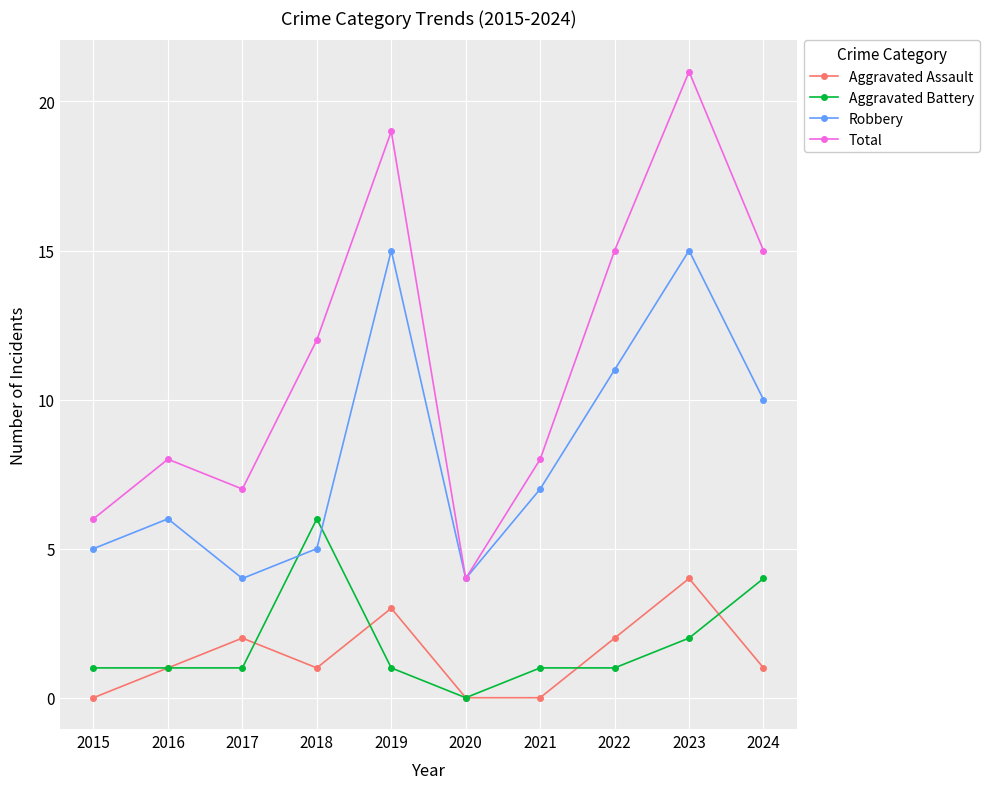

What is the total value across all series at 2017?

14